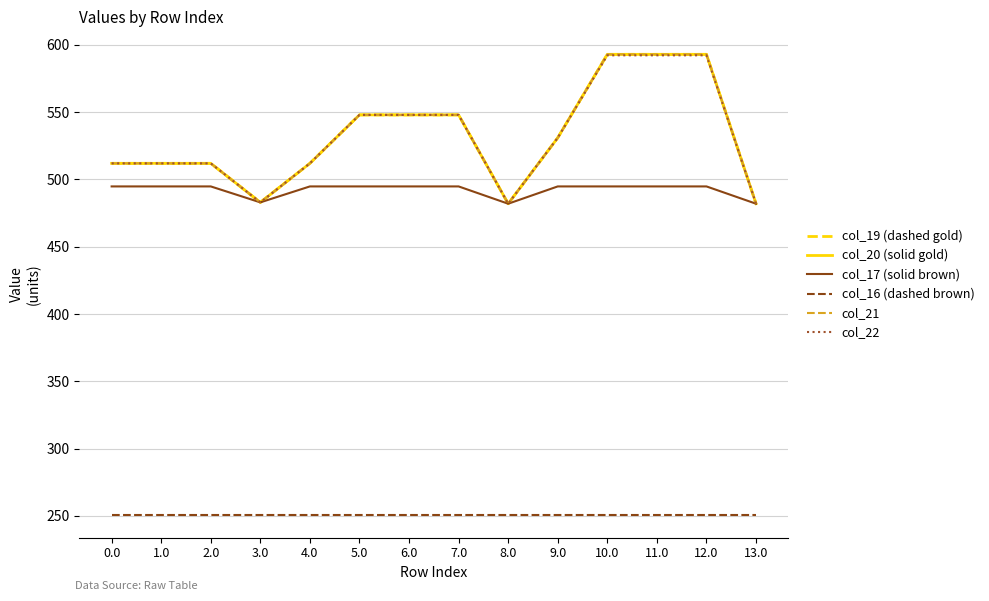

The value of col_16 (dashed brown) at 6.0 is 104.3. True or false?

False